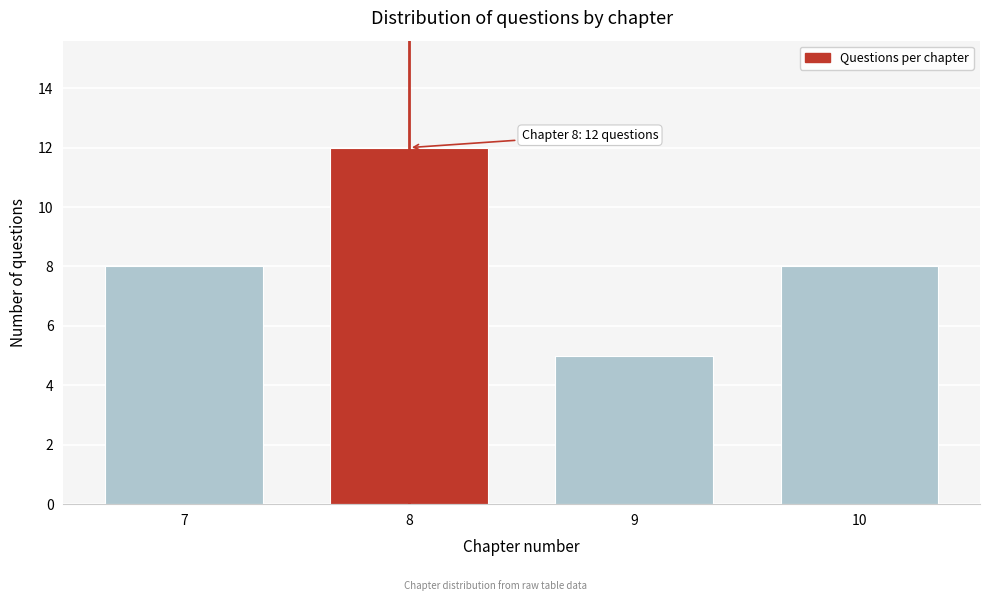

Reading left to right, list all the values displayed in this chart.

7=8	8=12	9=5	10=8